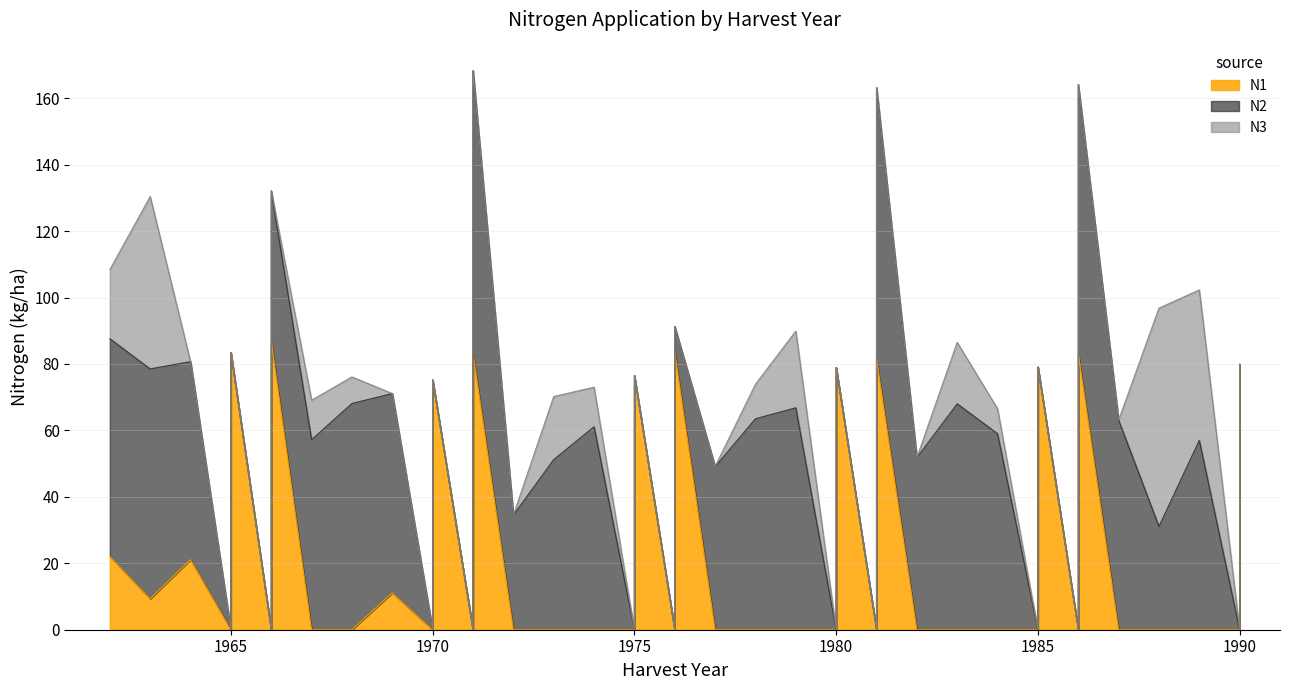

What is the approximate value of N3 at 1984?

7.5